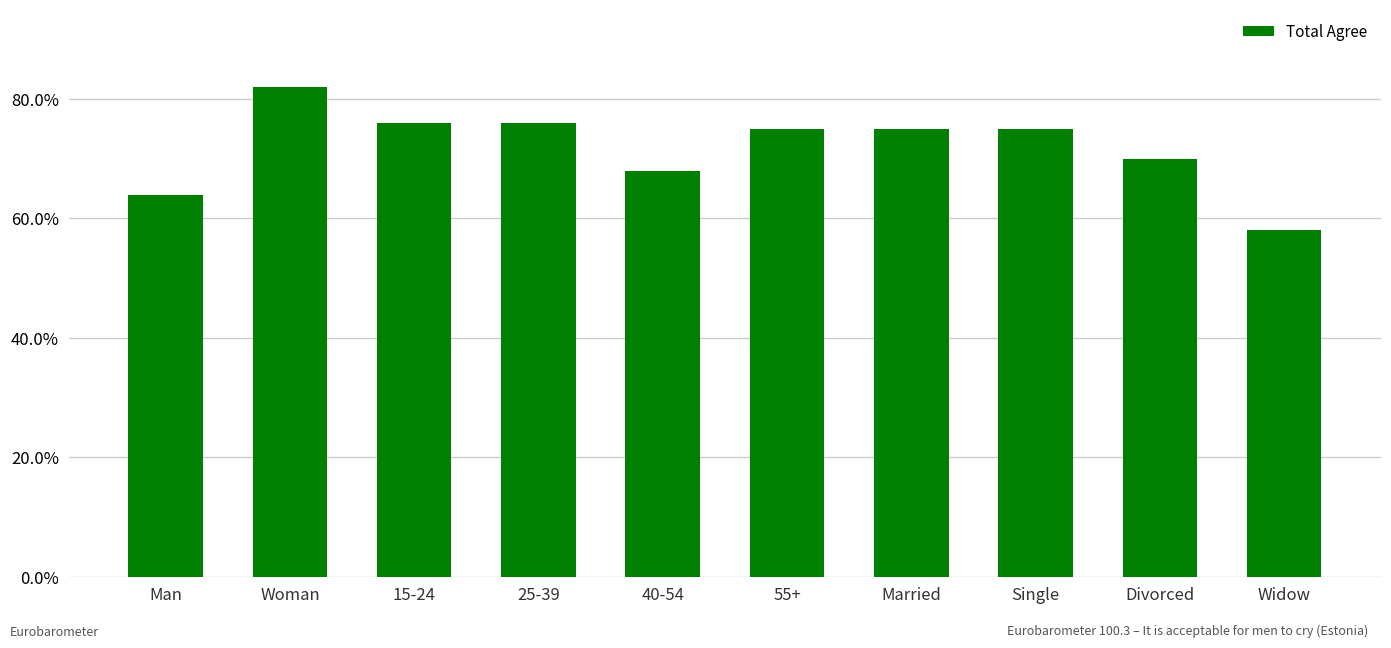

What is the change in value from 40-54 to Widow?

-0.1